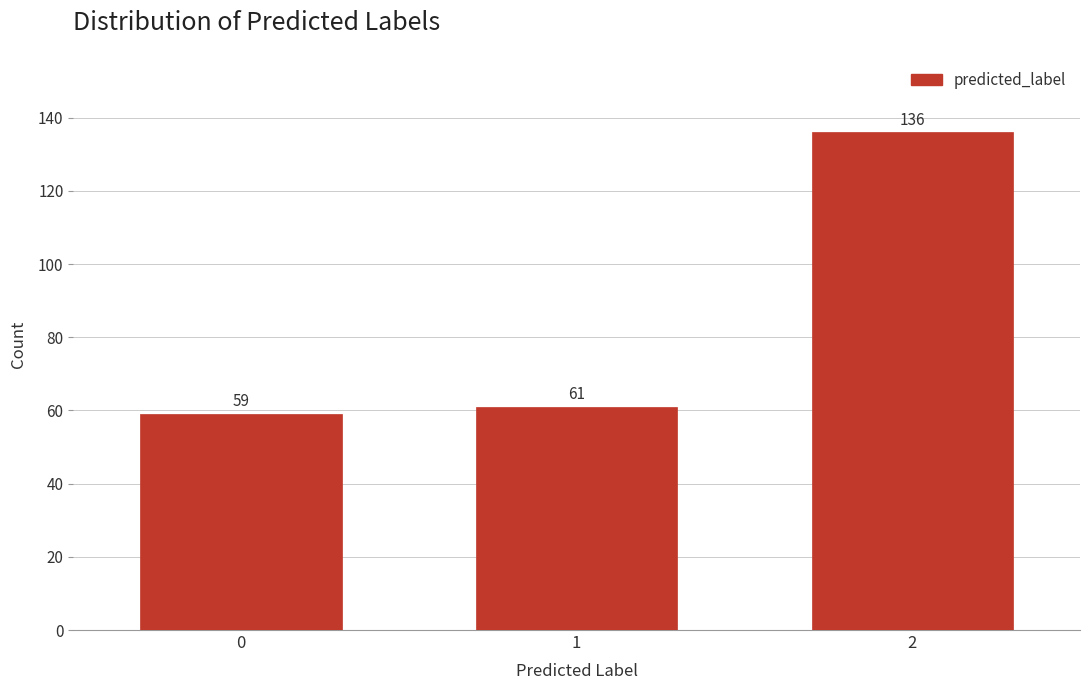

Reading left to right, extract all data points from this chart.

59	61	136